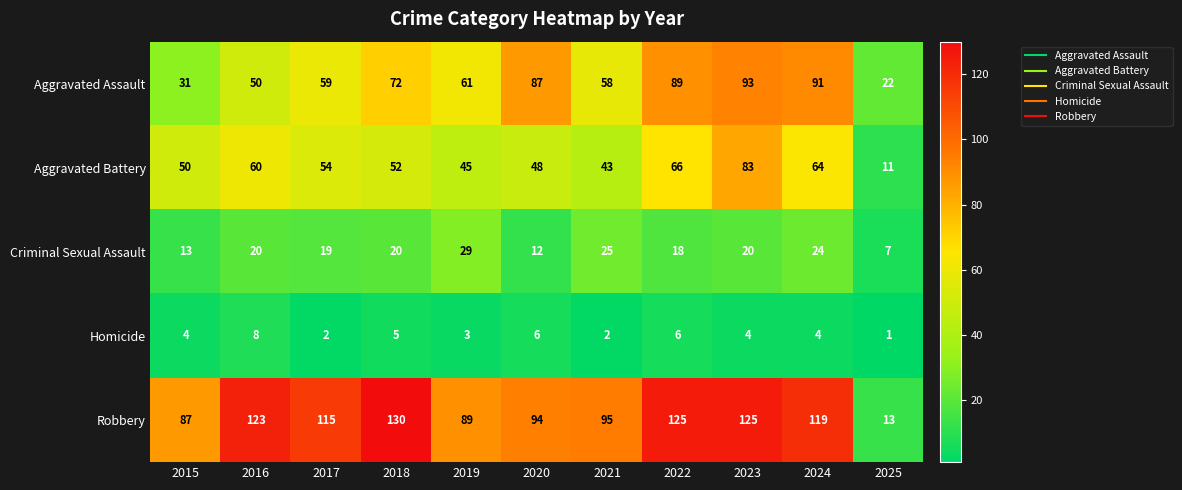

True or false: Aggravated Assault has a value of 112 at 2018.

False